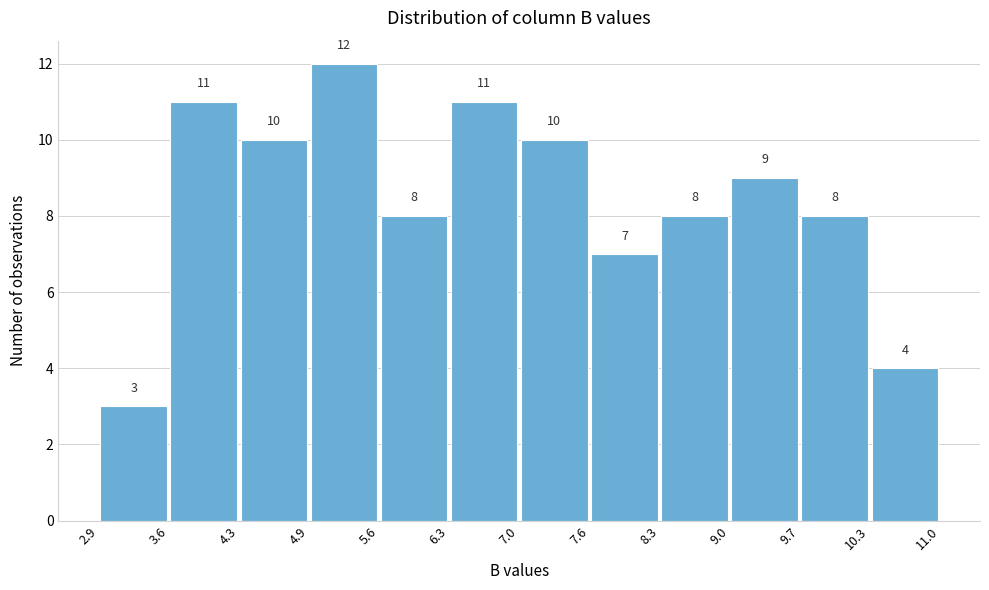

Which range on the x-axis has the tallest bar?

4.9 to 5.6